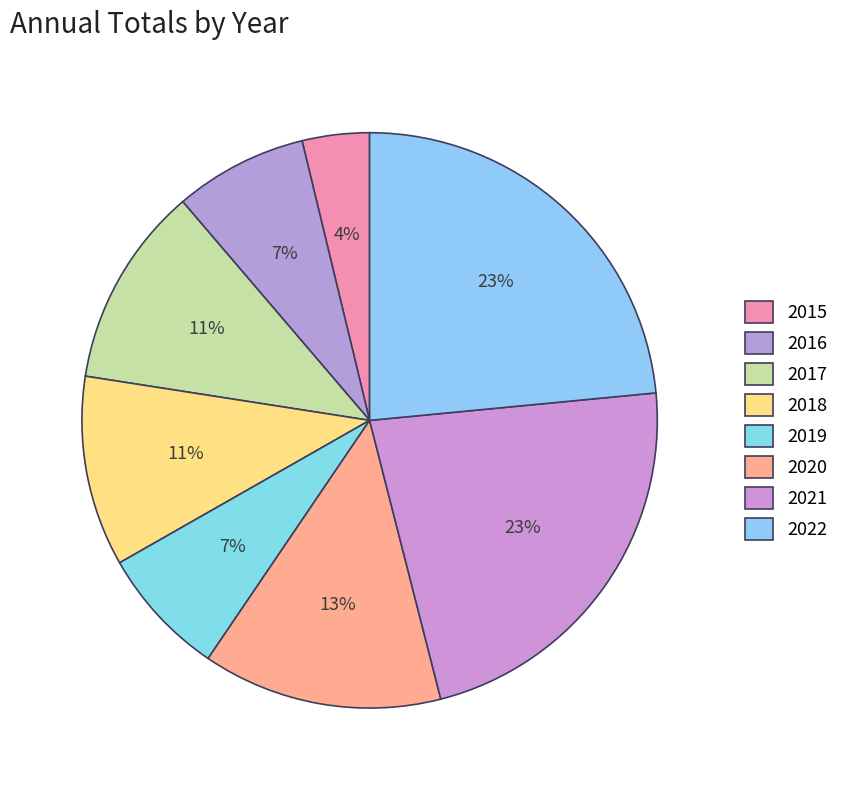

To the nearest percent, what portion does 2017 represent?

11%